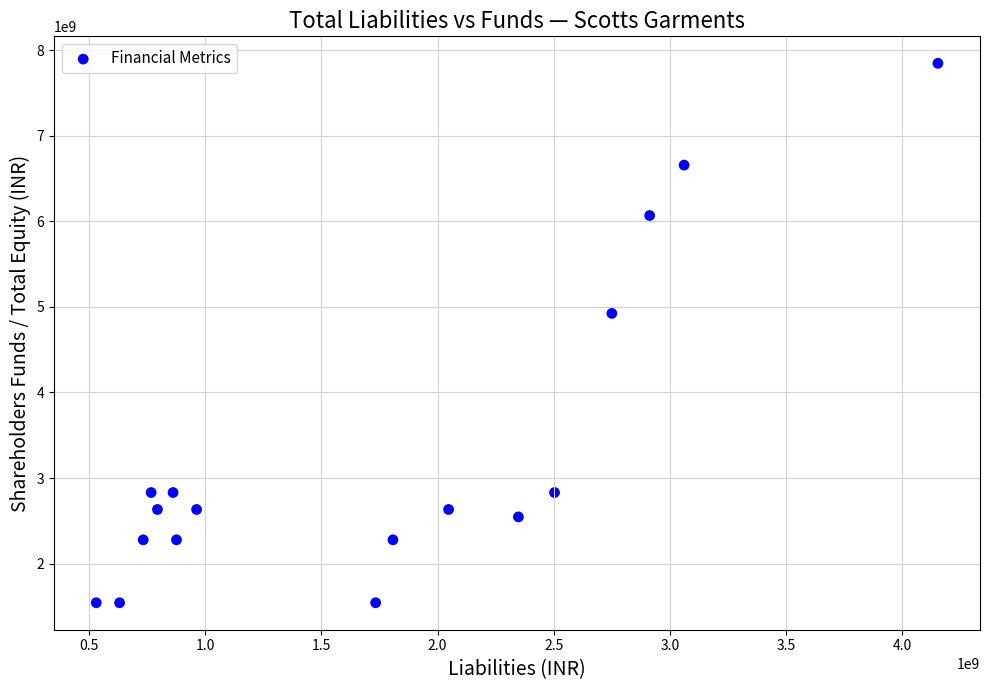

What is the range of Y values (max minus min)?

6303690515